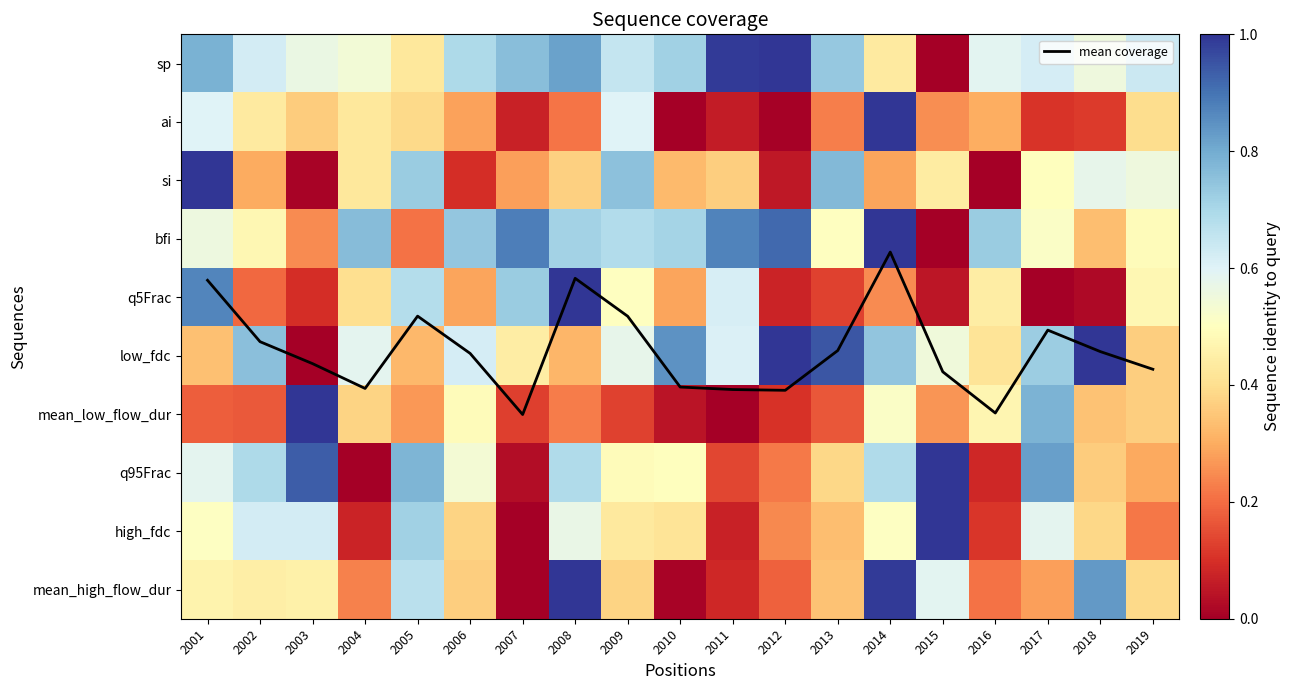

What is the sum of all low_fdc values?

11.1